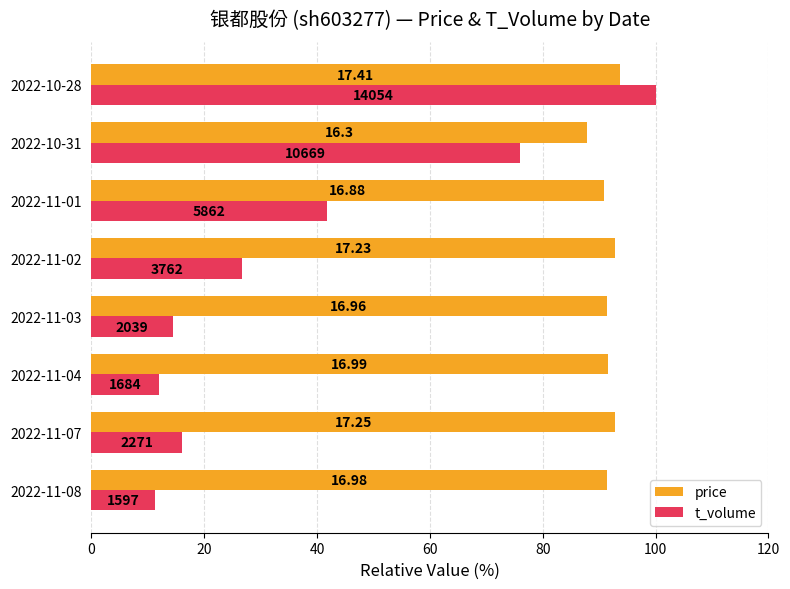

What are all the series names shown in the legend?

price, t_volume